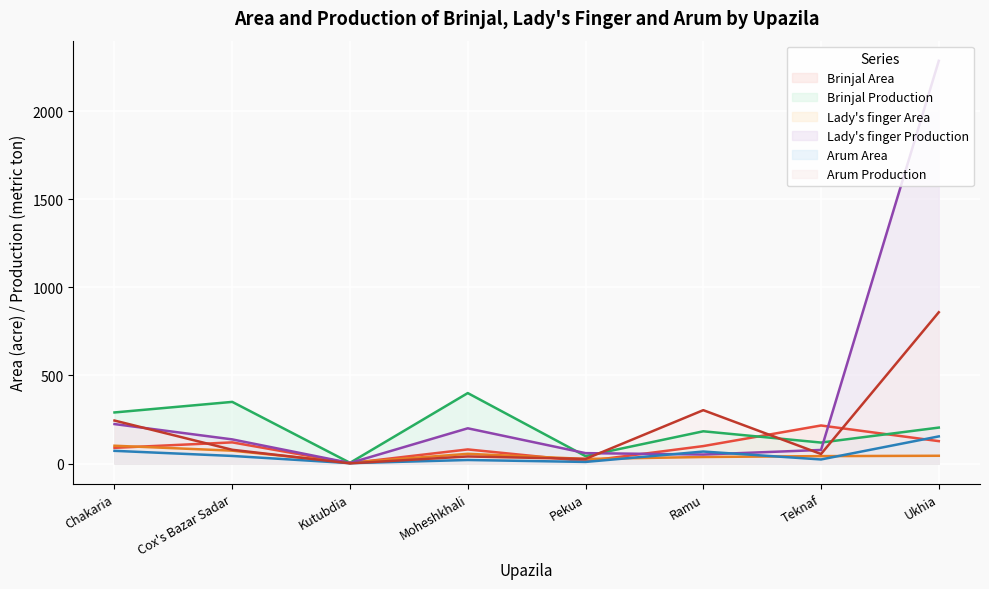

How many values in the Arum Area series are below 43?

4